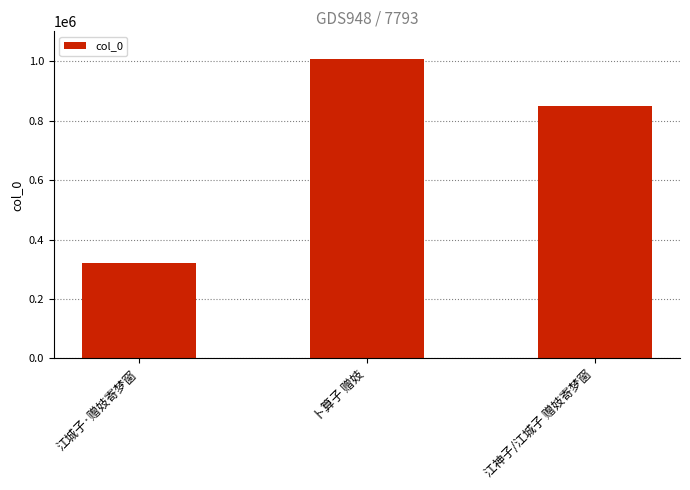

True or false: the data shows 848826 at 江神子/江城子 赠妓寄梦窗.

True